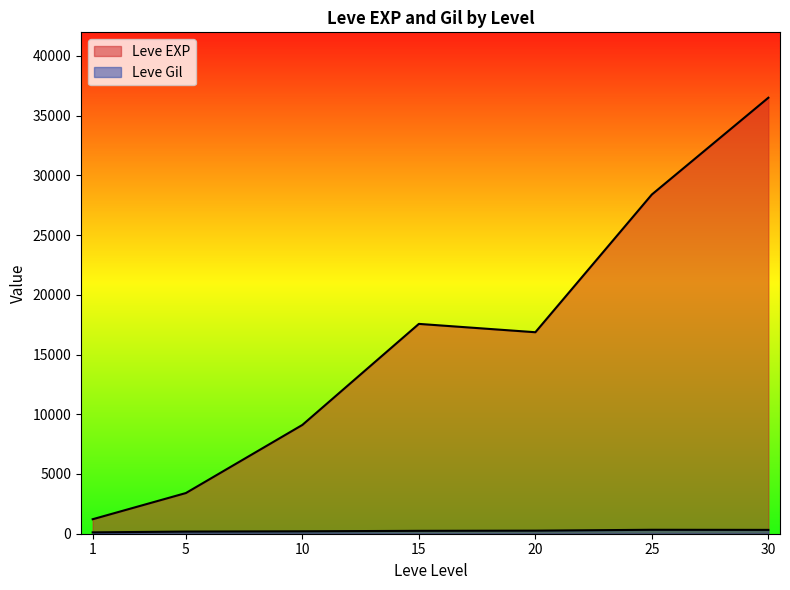

How many lines are shown in the chart?

2